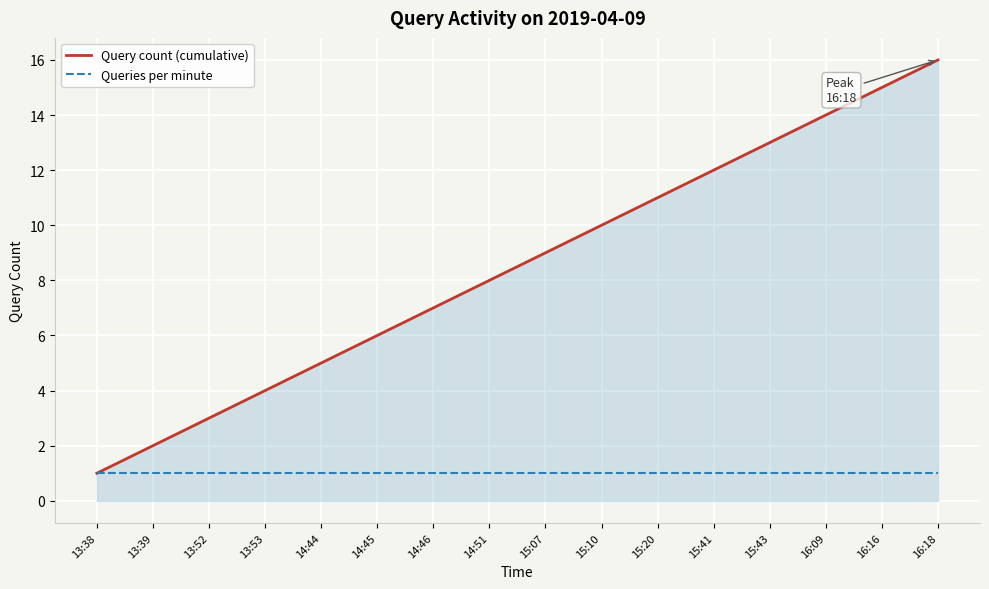

Which series has the largest range (max minus min)?

Query count (cumulative)